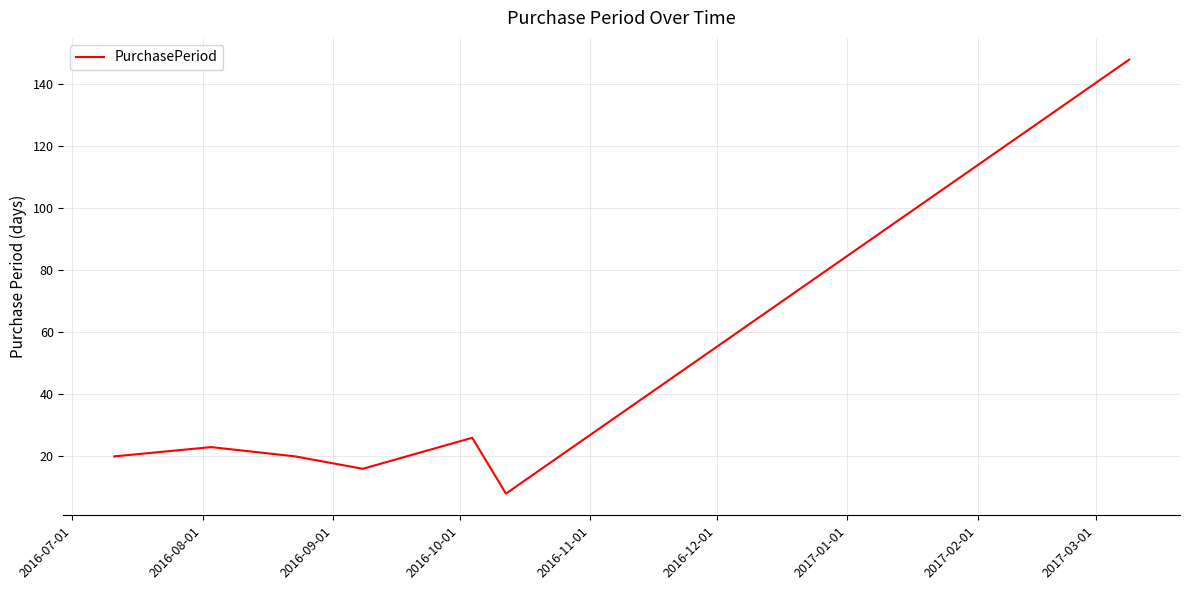

Is this an area chart (filled region under the line)?

No